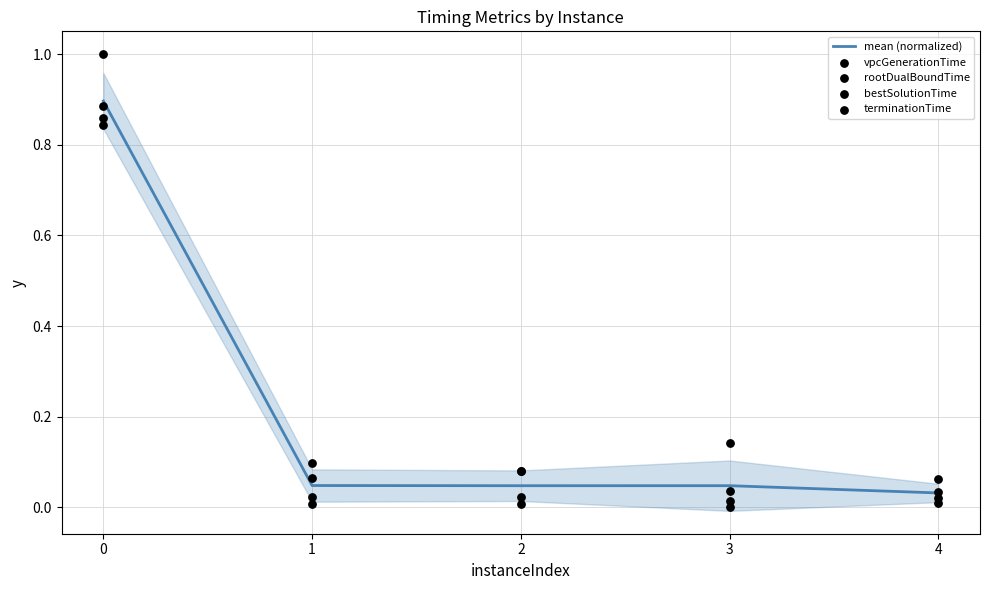

Which series reaches the maximum Y coordinate?

terminationTime